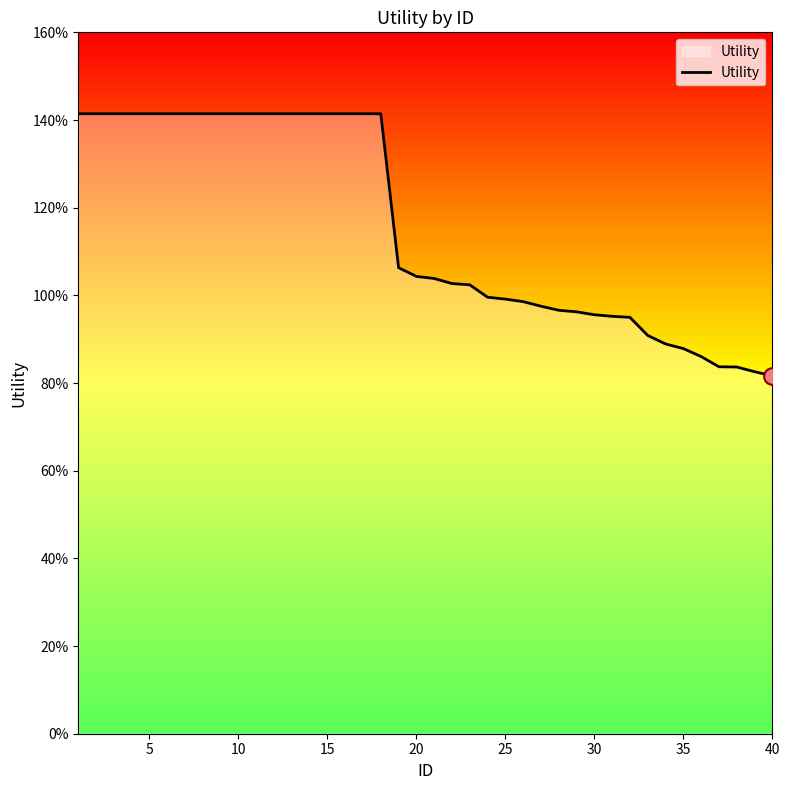

Is this an area chart (filled region under the line)?

Yes